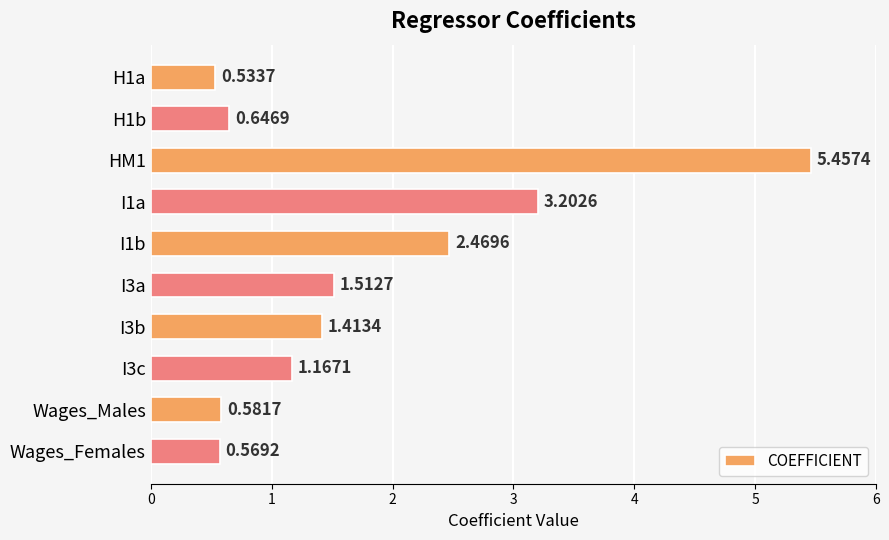

List the labels in order of value, largest first.

HM1, I1a, I1b, I3a, I3b, I3c, H1b, Wages_Males, Wages_Females, H1a